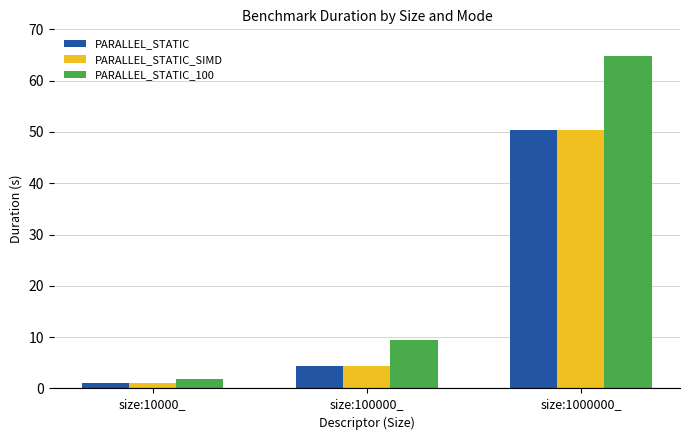

What is the difference between the highest and lowest values at size:100000_?

5.2